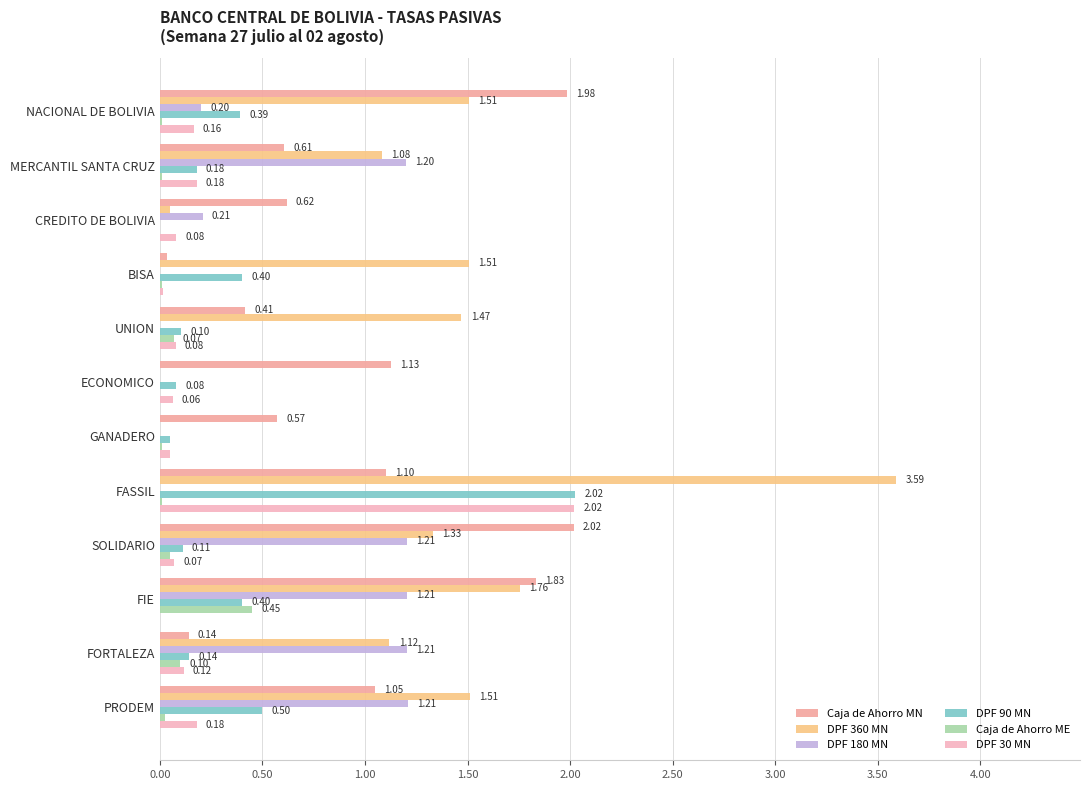

How many values in Caja de Ahorro ME are above zero?

11